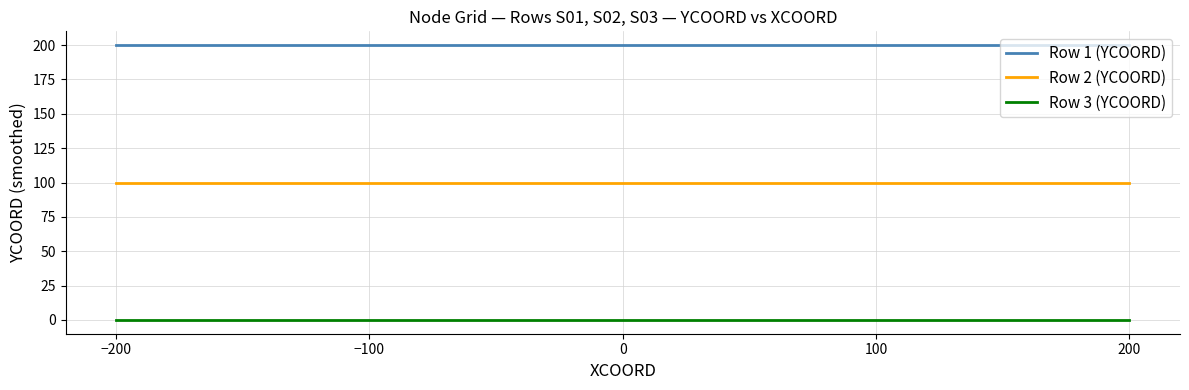

Count the number of data series in this chart.

3